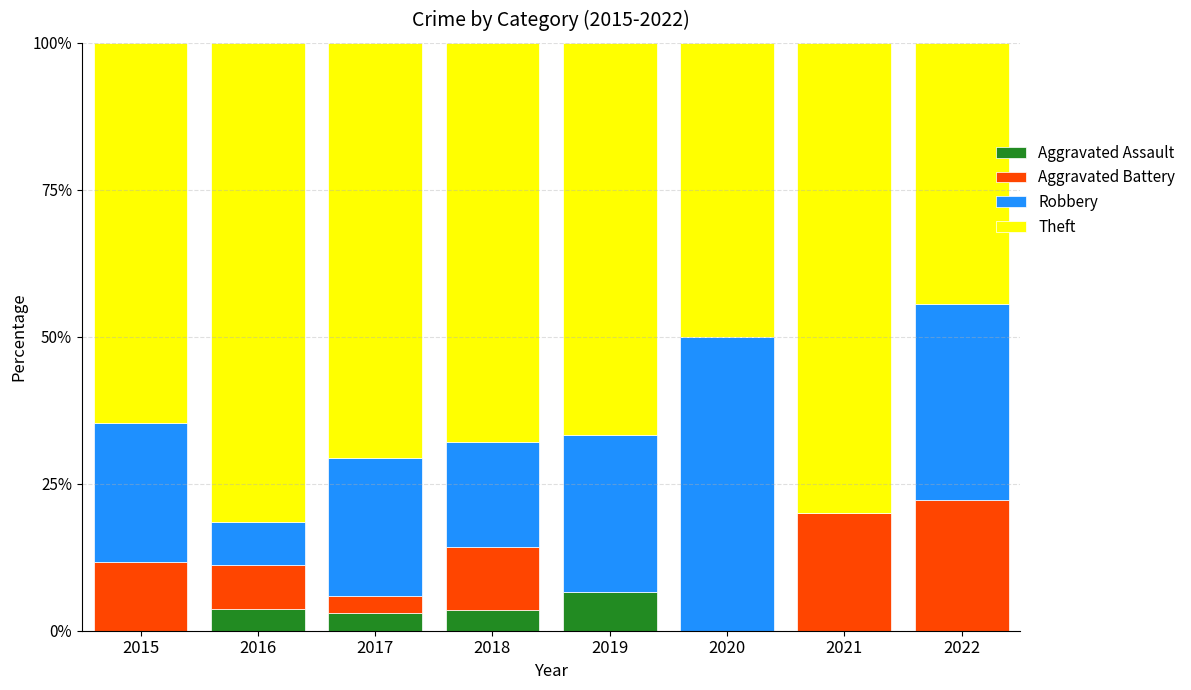

The value of Aggravated Assault at 2020 is 0.0. True or false?

True